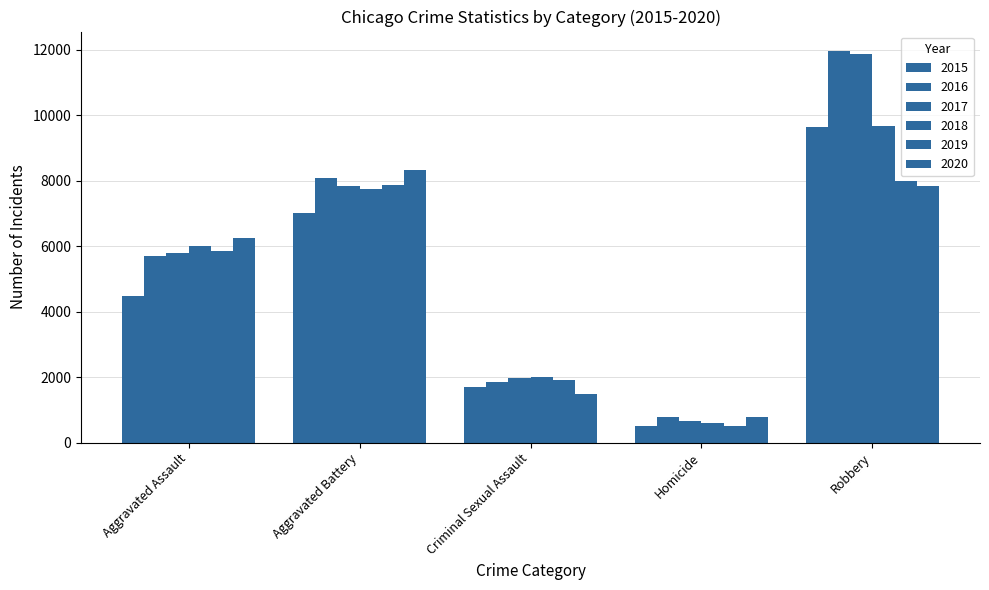

Which series has the largest total across all categories?

2016